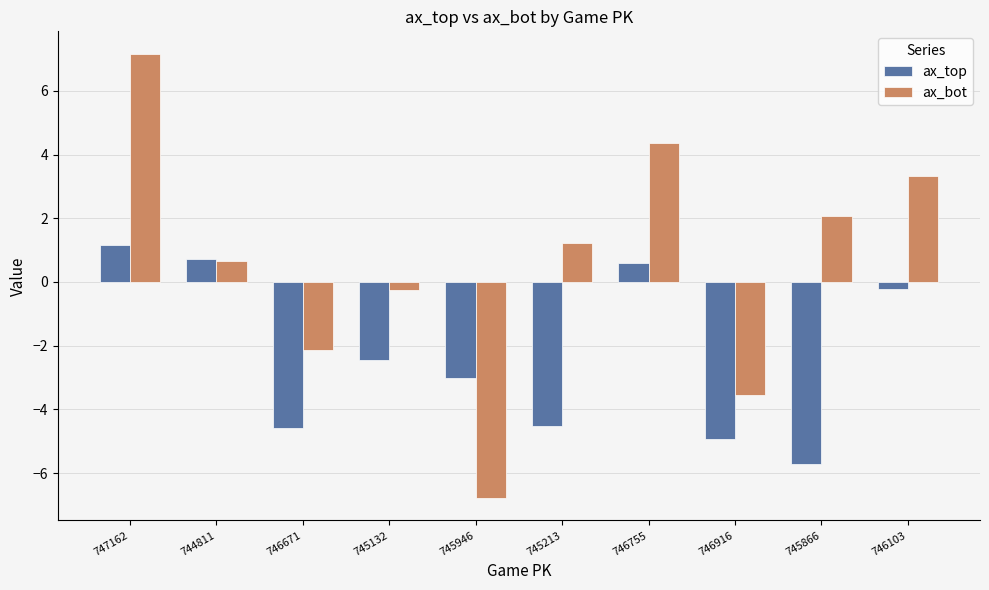

Between 745132 and 746103, which series saw the biggest shift?

ax_bot